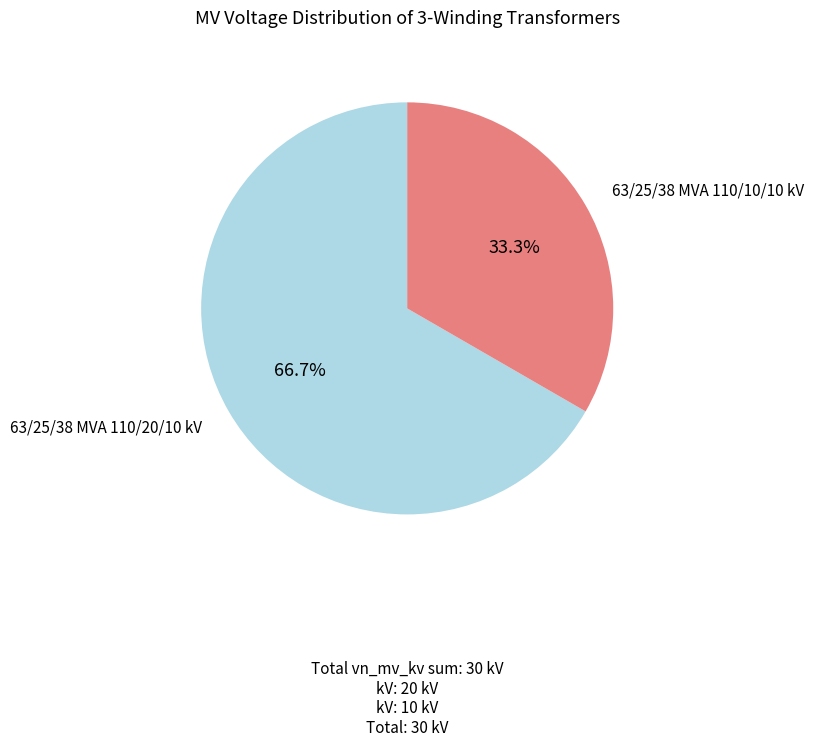

Is there a majority slice in this chart?

Yes